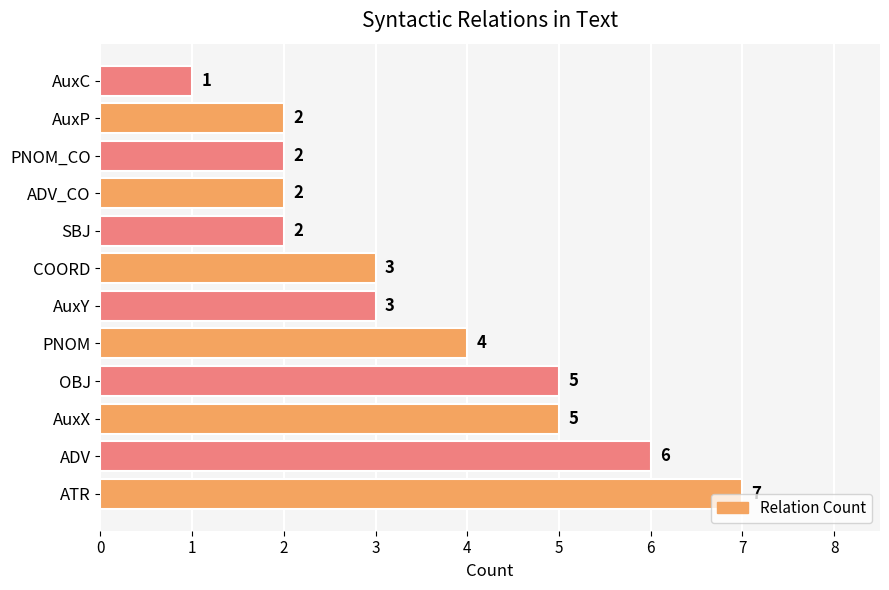

Is it true that the value at AuxX is 5?

True